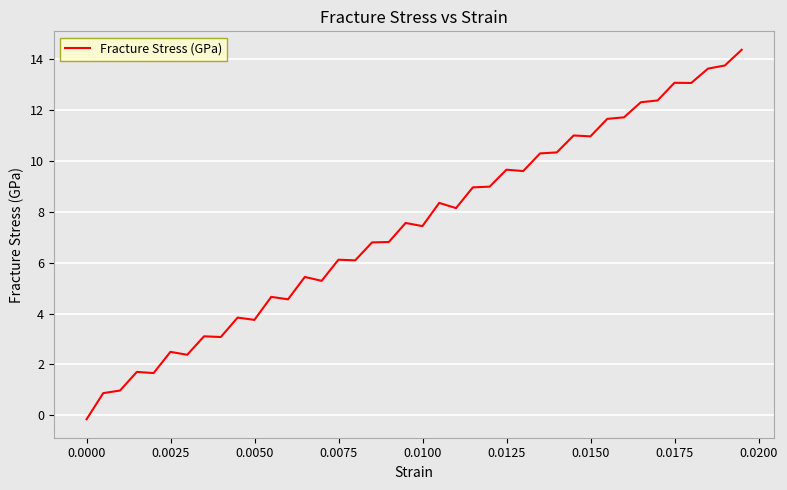

What is the maximum value shown in the chart?

14.4